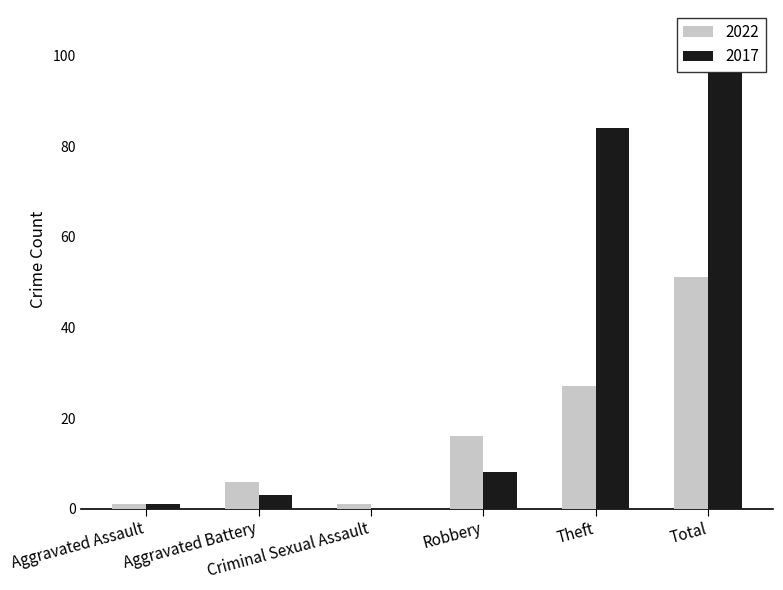

Count the 2022 values in the range 1 to 27.

5